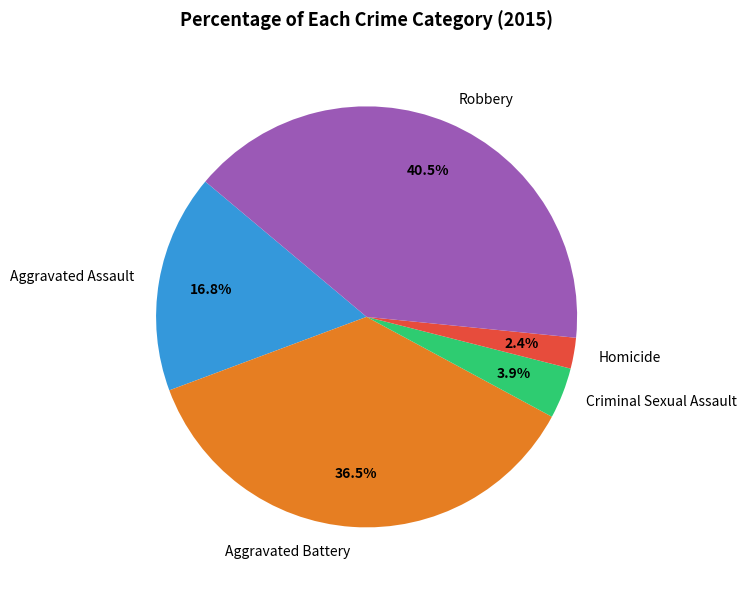

Is it true that Criminal Sexual Assault is 11% of the pie?

False